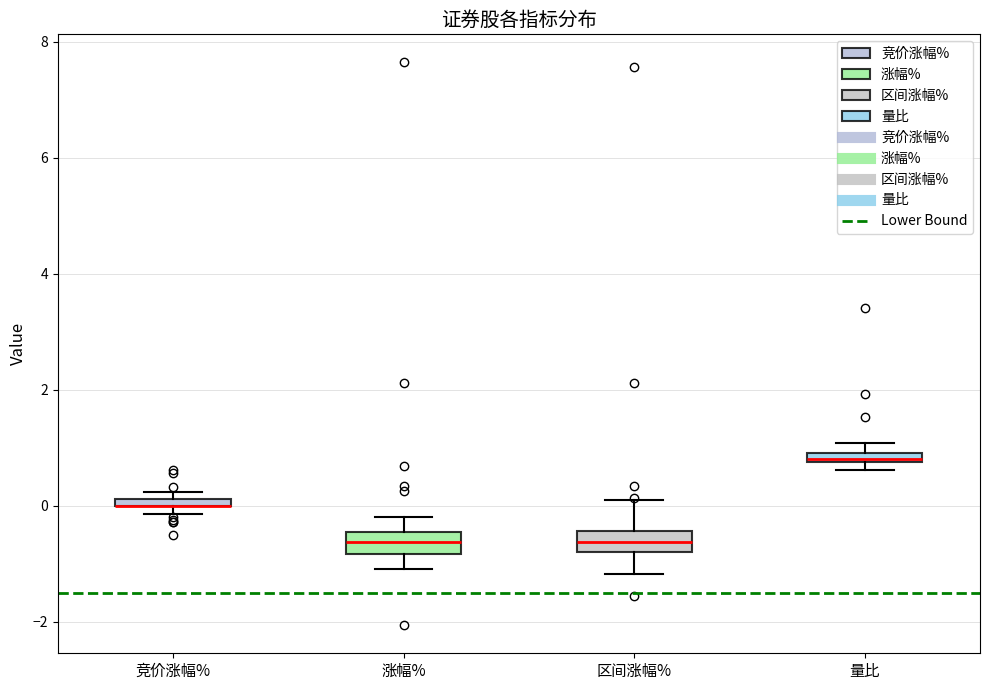

Where is the lower edge of the box for 竞价涨幅% on the y-axis? The values are not printed on the chart, so give them approximately, as read against the axis.

0.0